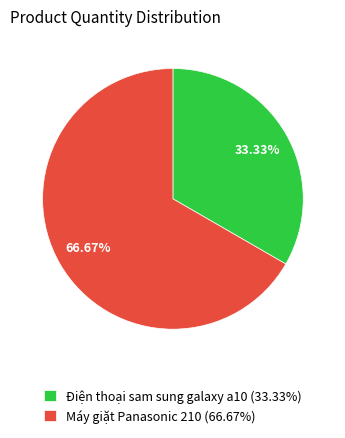

Rank the categories by value from highest to lowest.

Máy giặt Panasonic 210, Điện thoại sam sung galaxy a10